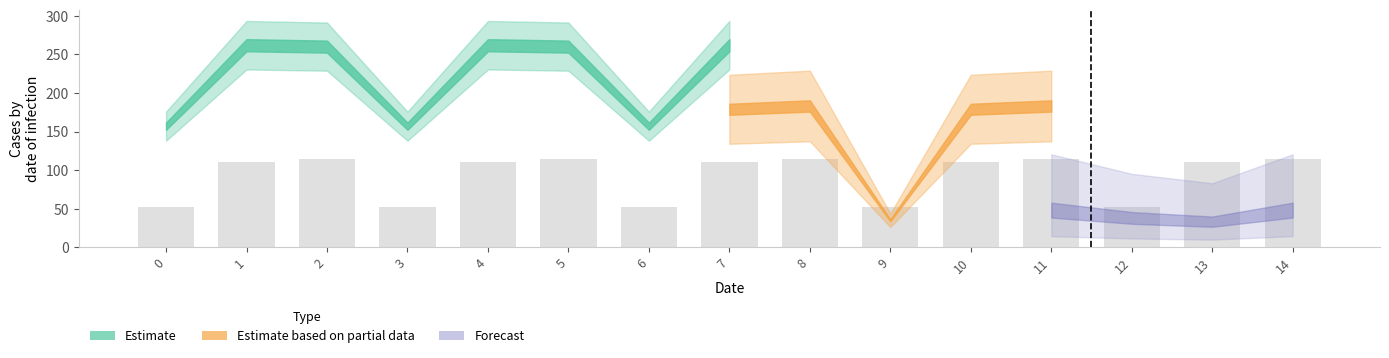

Reading left to right, what are all the values shown in this chart?

52.6	111.0	114.8	52.6	111.0	114.8	52.6	111.0	114.8	52.6	111.0	114.8	52.6	111.0	114.8